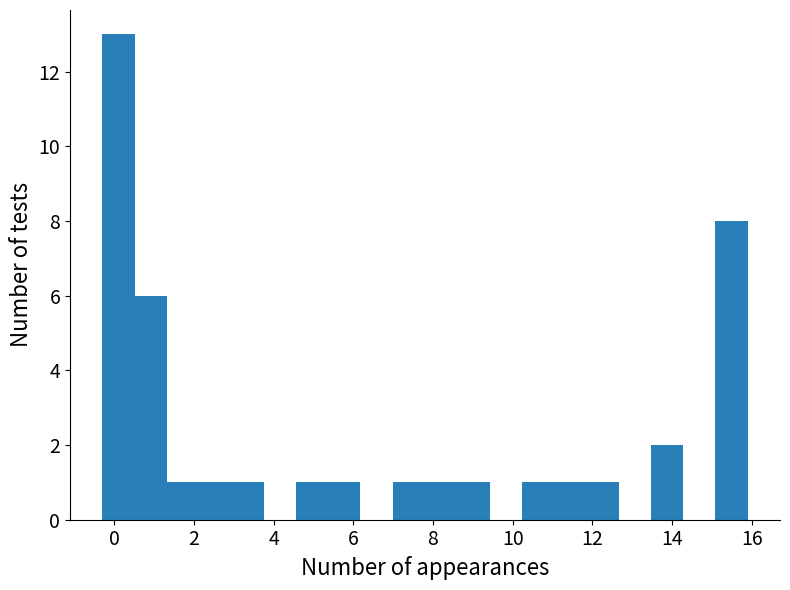

Reading left to right, transcribe this chart: for each bar, give the range it covers on the x-axis and its height. Neither the bar edges nor the heights are printed on the chart, so give them approximately, as read against the axes.

-0.2 to 0.6: 13
0.6 to 1.4: 6
1.4 to 2.2: 1
2.2 to 3.0: 1
3.0 to 3.8: 1
3.8 to 4.6: 0
4.6 to 5.4: 1
5.4 to 6.2: 1
6.2 to 7.0: 0
7.0 to 7.8: 1
7.8 to 8.6: 1
8.6 to 9.4: 1
9.4 to 10.2: 0
10.2 to 11.0: 1
11.0 to 11.8: 1
11.8 to 12.6: 1
12.6 to 13.4: 0
13.4 to 14.2: 2
14.2 to 15.0: 0
15.0 to 16.0: 8